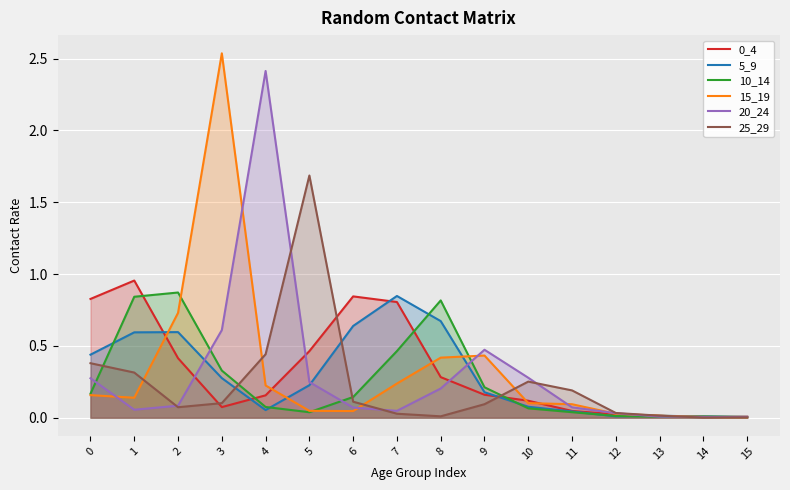

Which series has the widest spread of values?

15_19